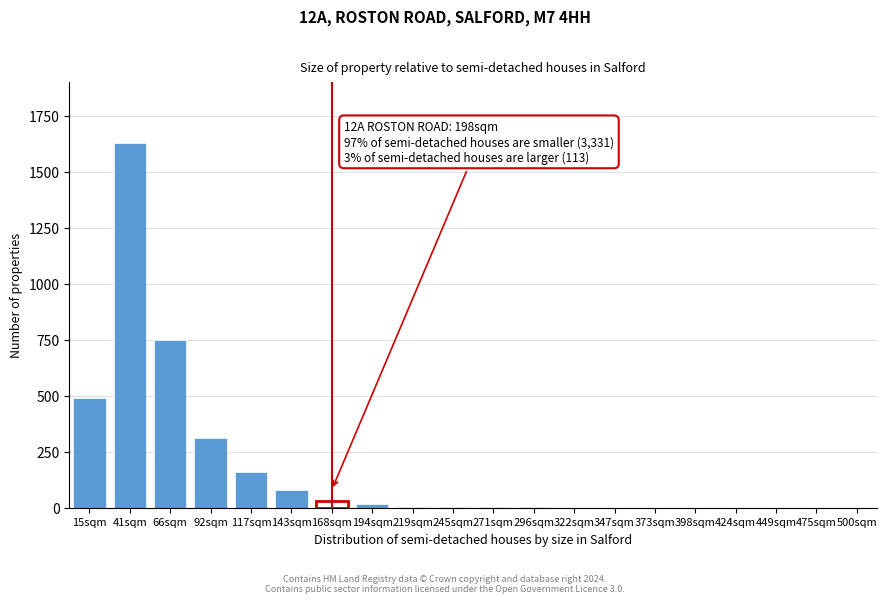

Which label corresponds to the largest value in the chart?

41sqm